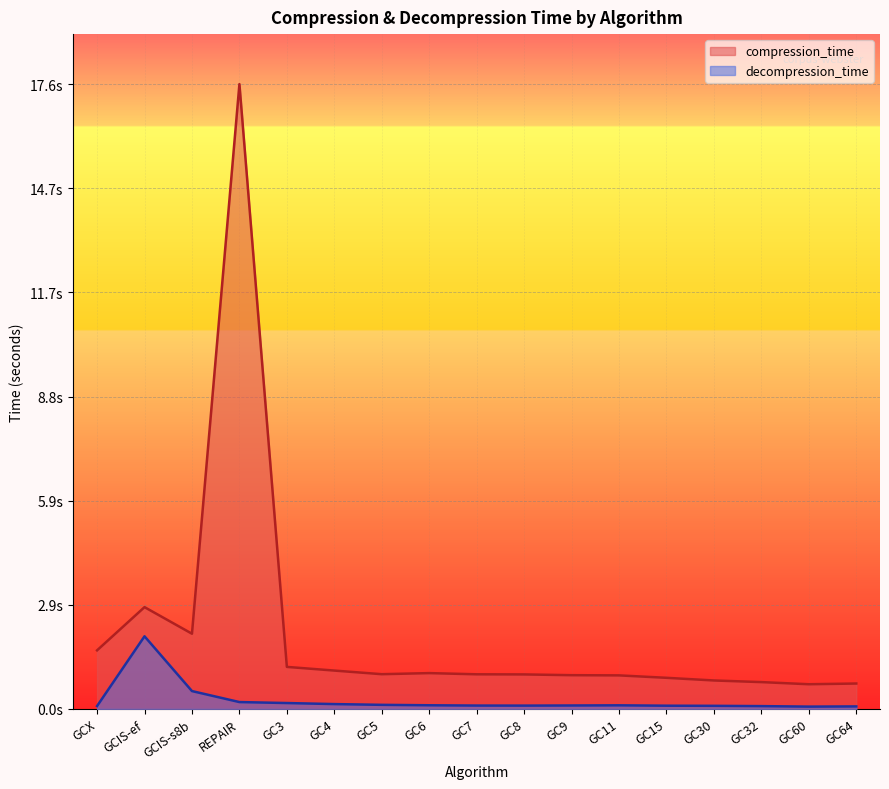

What is the sum of the decompression_time values at GC11 and GC32?

0.2